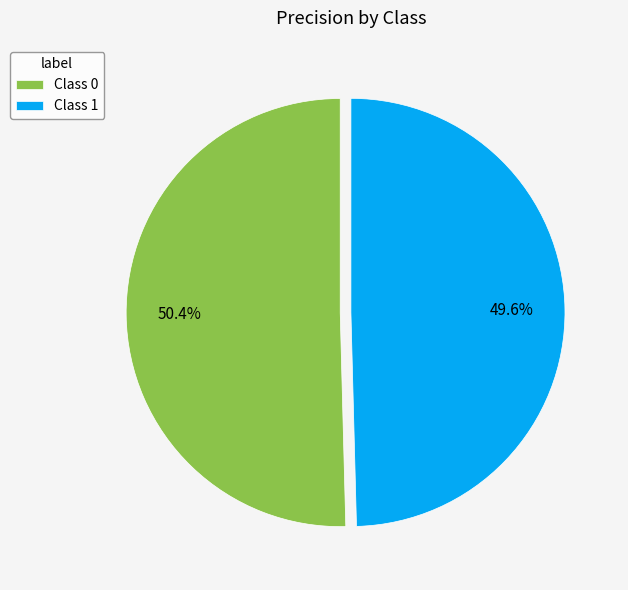

What portion of the pie excludes Class 0?

49.6%